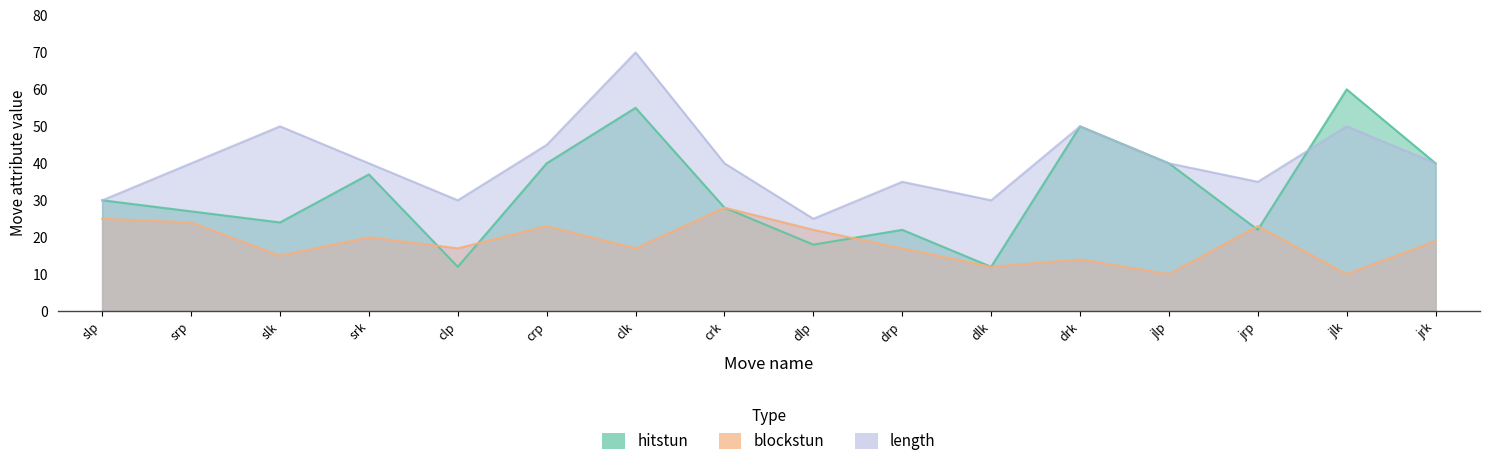

What are all the series names shown in the legend?

hitstun, blockstun, length